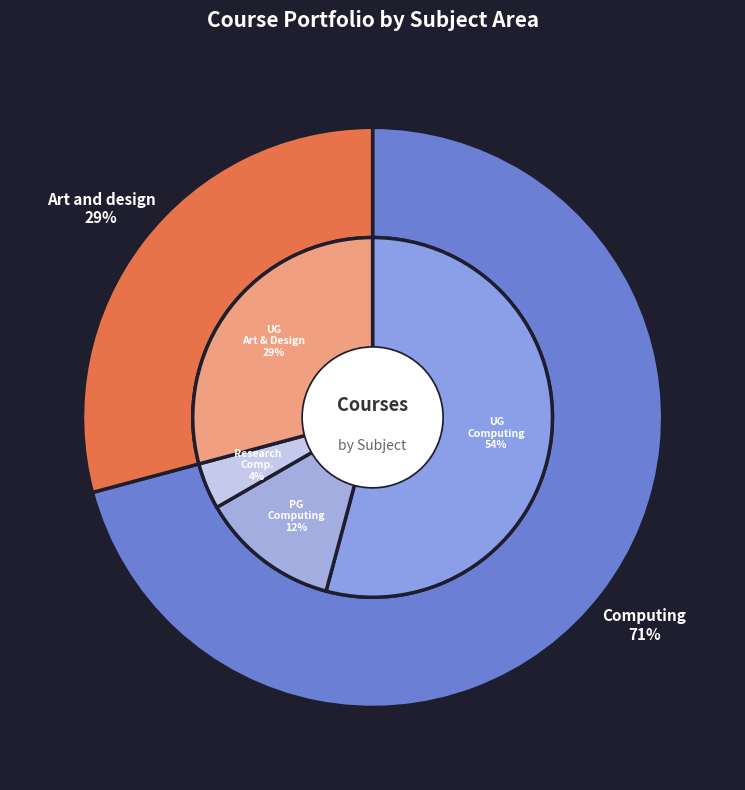

What percentage is the Computing slice, to the nearest percent?

71%